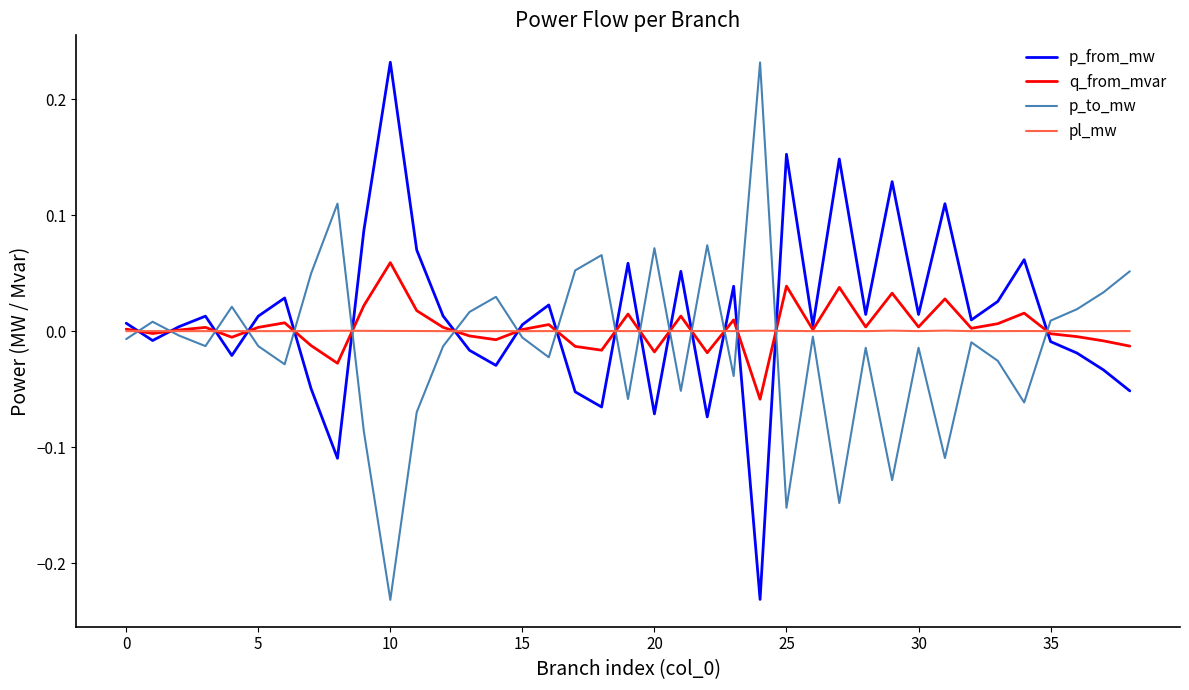

What is the lowest value of the p_to_mw series?

-0.2